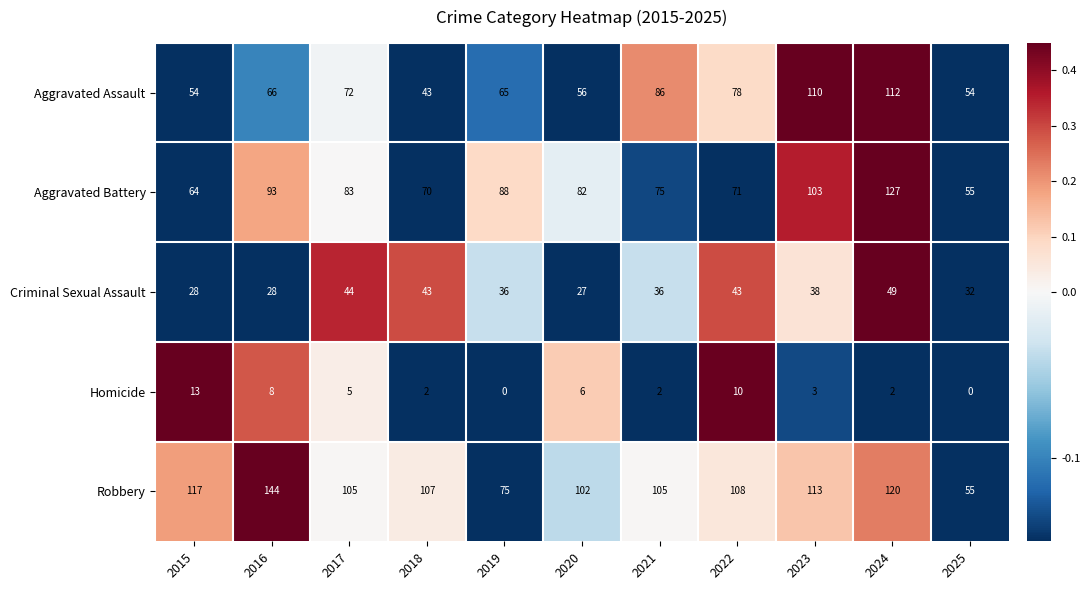

What is the spread (max minus min) of values at 2022?

98